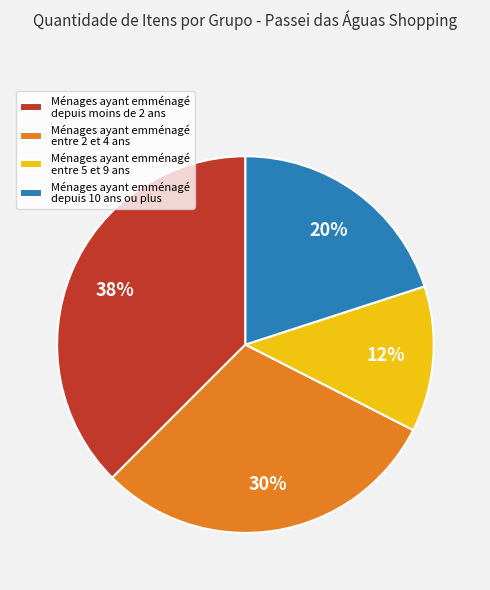

The Ménages ayant emménagé depuis moins de 2 ans slice represents 50% of the pie. True or false?

False